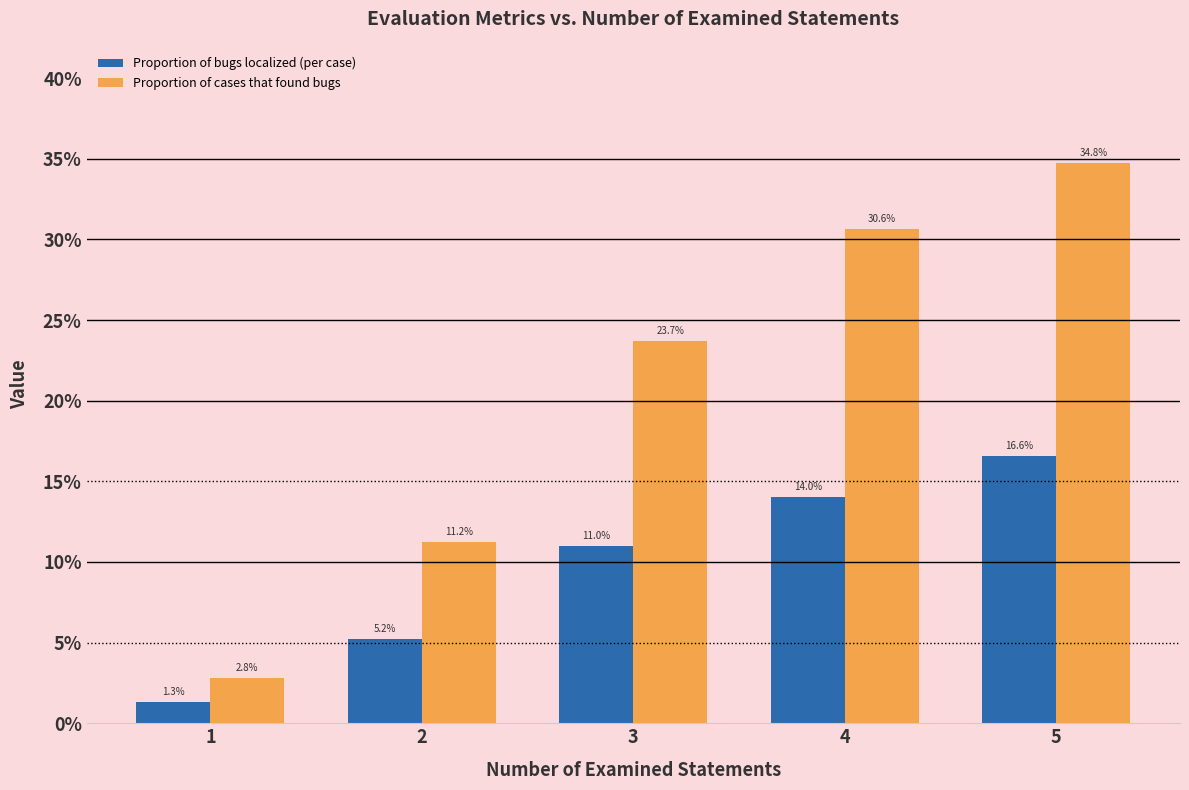

The Proportion of cases that found bugs series shows 0.1 at 2. True or false?

False